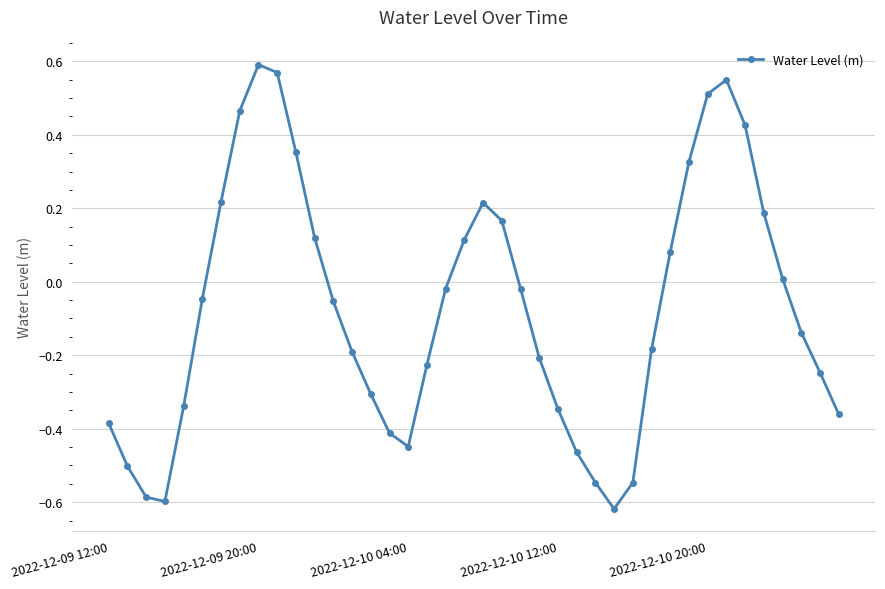

How many lines are shown in the chart?

1